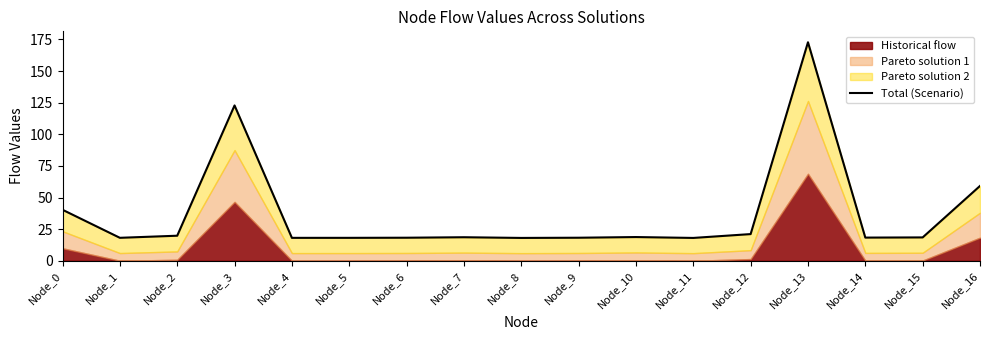

Rank the categories by value from lowest to highest.

Node_8, Node_11, Node_4, Node_5, Node_1, Node_9, Node_6, Node_14, Node_15, Node_7, Node_10, Node_2, Node_12, Node_0, Node_16, Node_3, Node_13